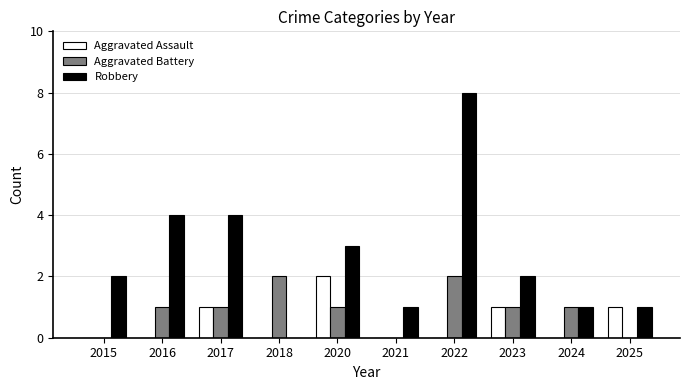

Is it true that Robbery equals 3 at 2015?

False